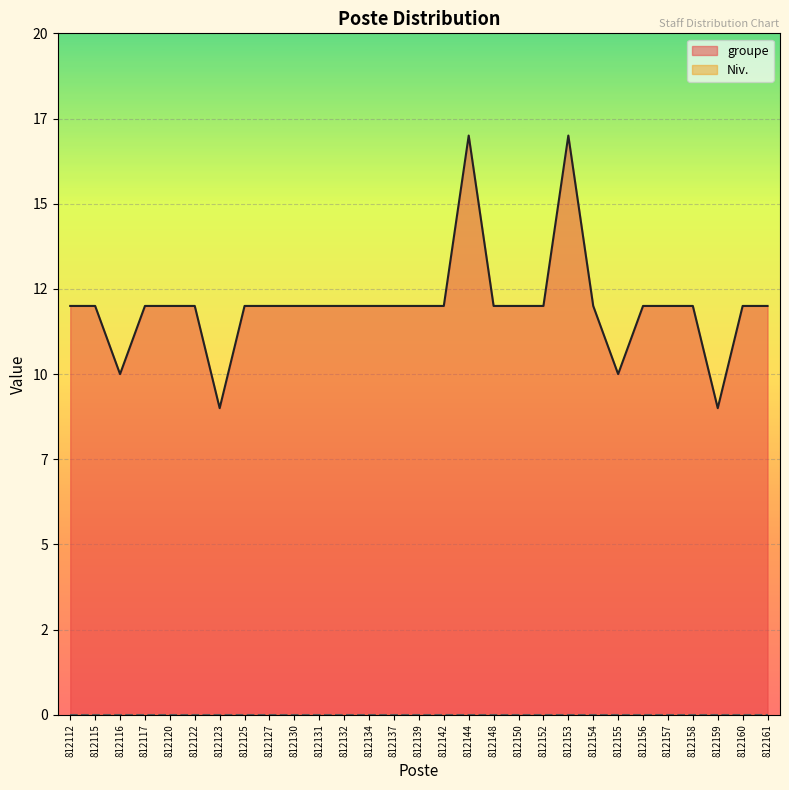

Reading right to left, what are all the values shown in this chart?

12	12	9	12	12	12	10	12	17	12	12	12	17	12	12	12	12	12	12	12	12	12	9	12	12	12	10	12	12